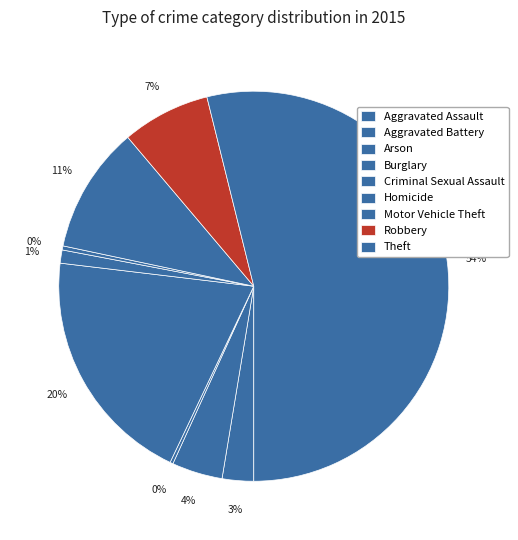

Which slice represents more than half of the pie?

Theft